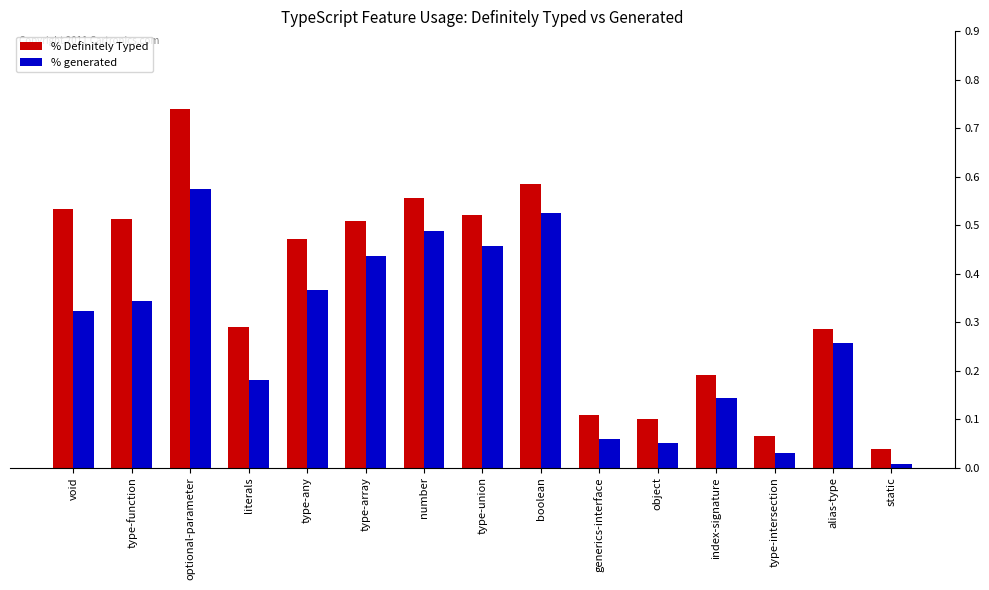

What is the sum of all % Definitely Typed values?

5.5